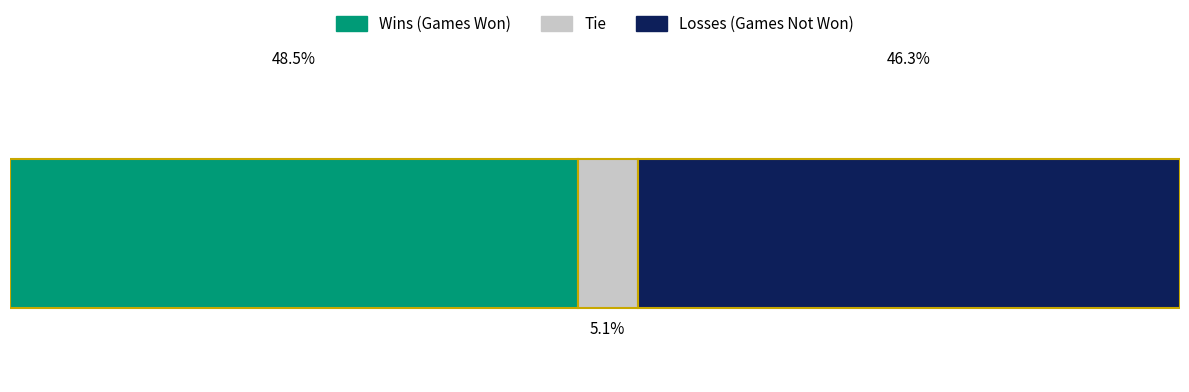

How many bars are there in each group?

3